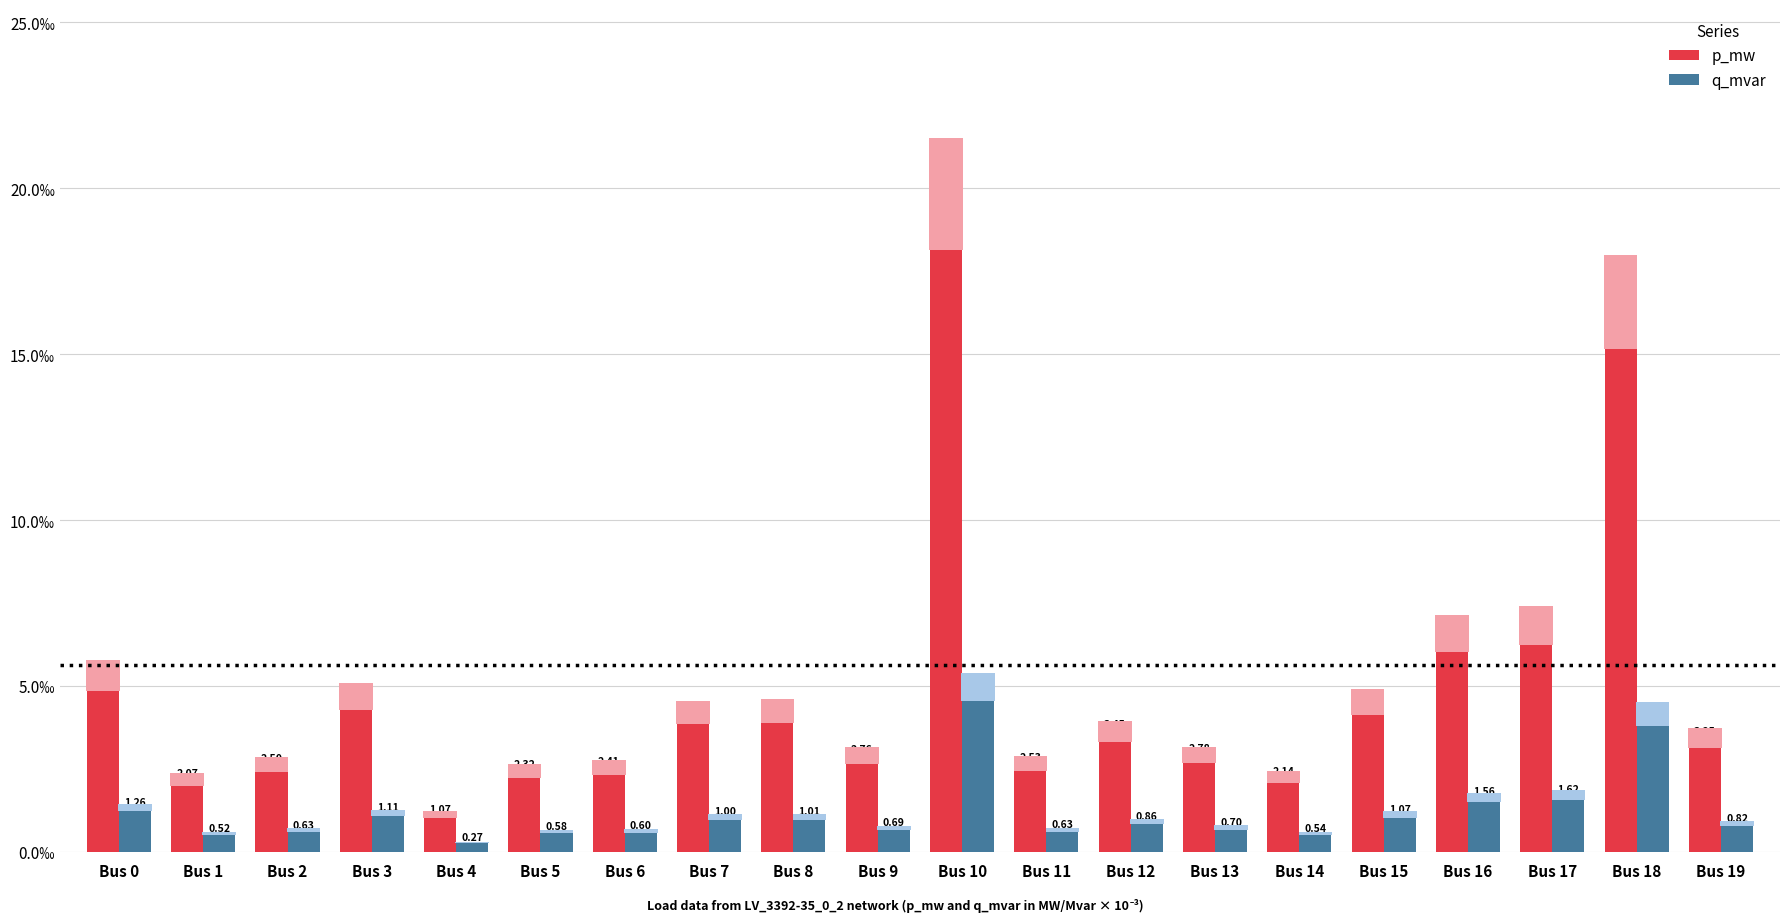

What are all the series names shown in the legend?

p_mw, q_mvar